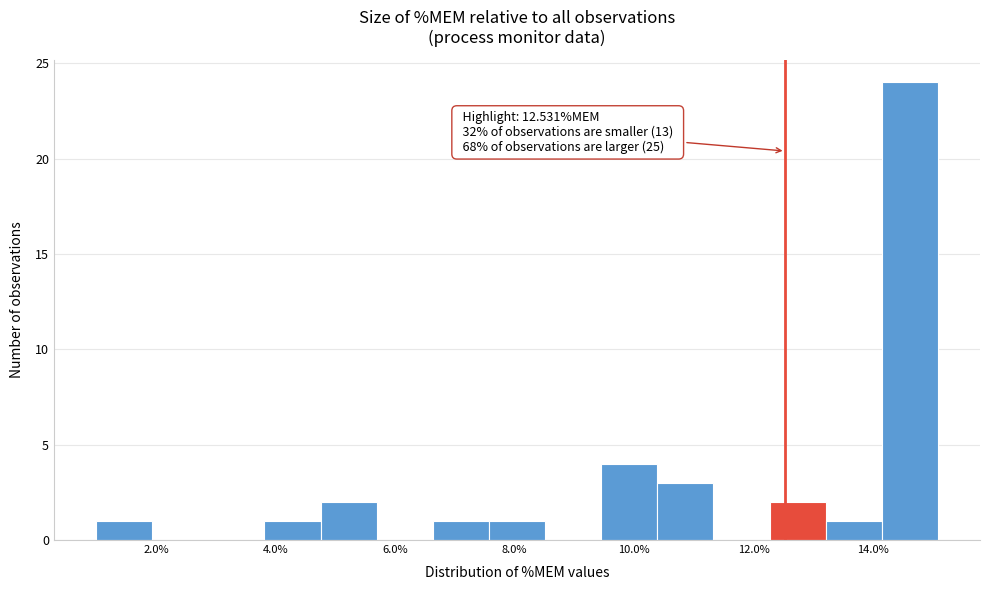

Which range on the x-axis has the tallest bar?

14.2 to 15.0